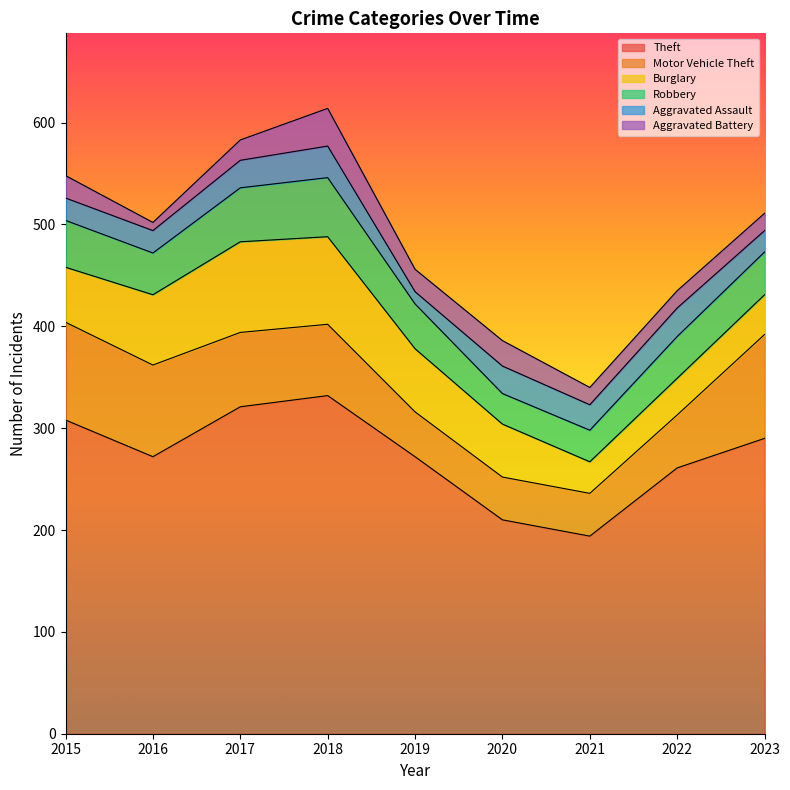

What is the average value of the Motor Vehicle Theft series?

68